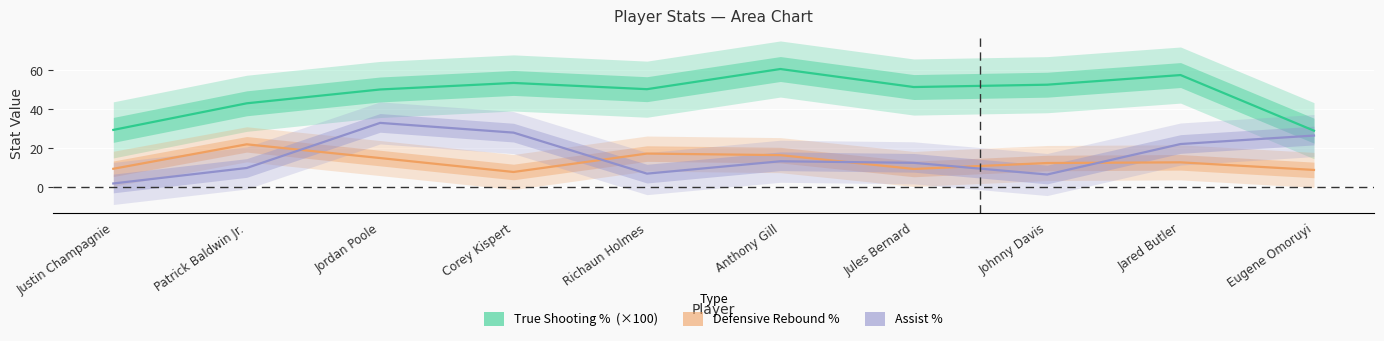

How many lines are shown in the chart?

3